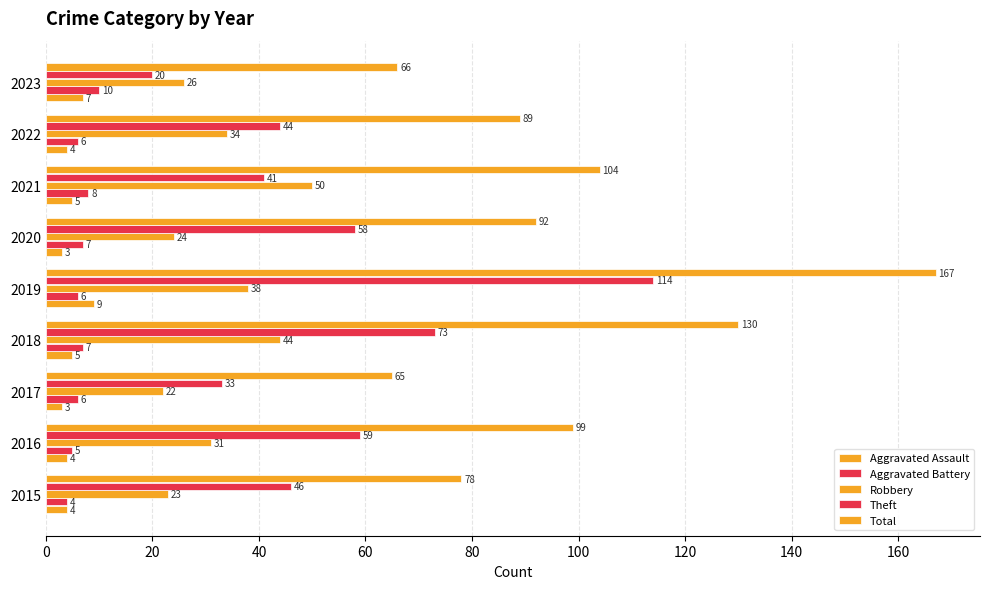

Count the number of categories in the chart.

9